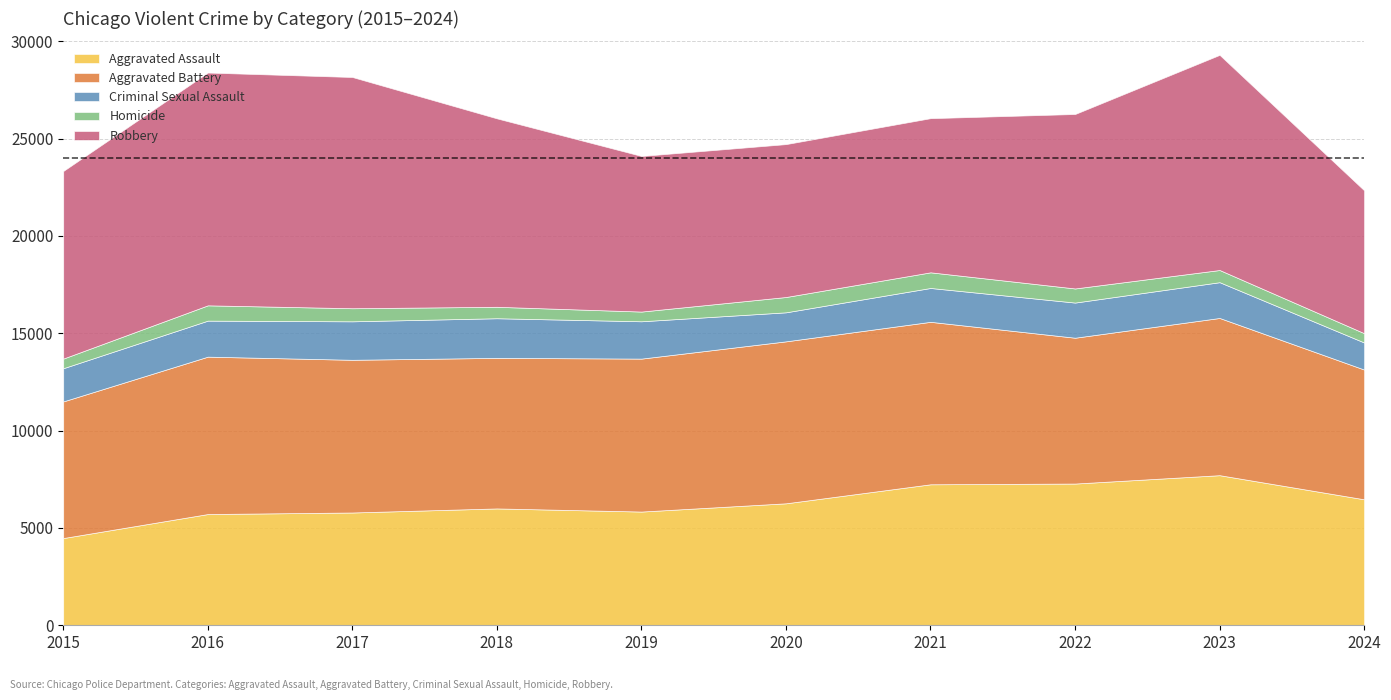

Reading left to right, transcribe all the data shown in this chart.

Aggravated Assault: 2015=4480	2016=5713	2017=5793	2018=6002	2019=5841	2020=6265	2021=7242	2022=7280	2023=7710	2024=6471
Aggravated Battery: 2015=7019	2016=8086	2017=7845	2018=7735	2019=7858	2020=8321	2021=8347	2022=7492	2023=8077	2024=6666
Criminal Sexual Assault: 2015=1705	2016=1851	2017=1977	2018=2036	2019=1918	2020=1491	2021=1739	2022=1806	2023=1838	2024=1390
Homicide: 2015=496	2016=786	2017=672	2018=588	2019=499	2020=787	2021=804	2022=725	2023=626	2024=478
Robbery: 2015=9638	2016=11960	2017=11880	2018=9681	2019=7995	2020=7855	2021=7920	2022=8963	2023=11053	2024=7341